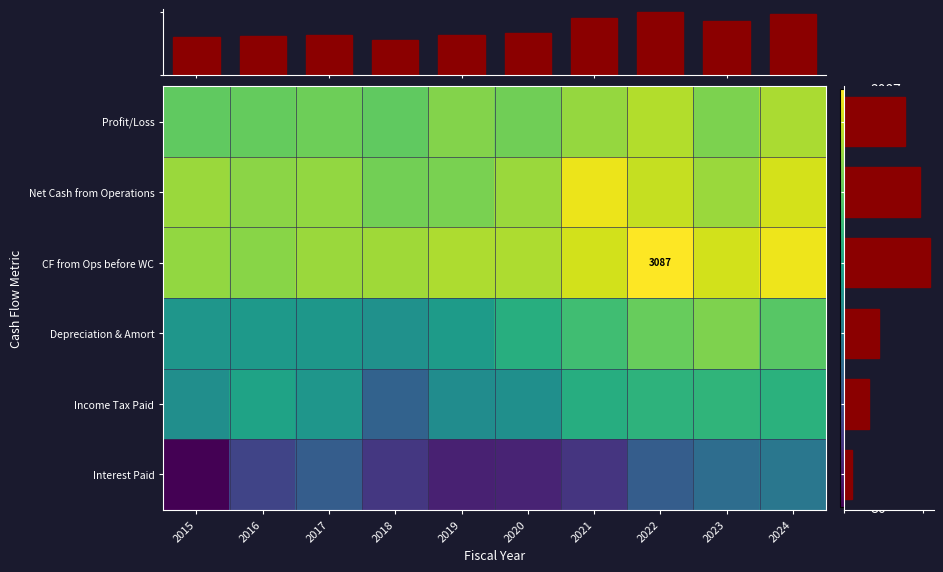

What is the sum of the Interest Paid values at 2024 and 2017?

11.4